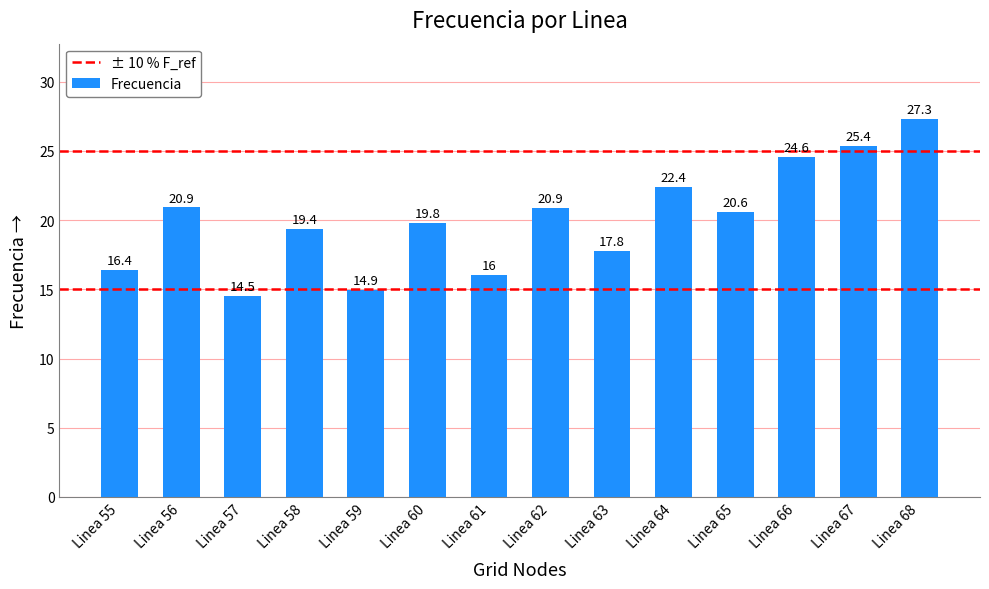

Reading left to right, transcribe all the data shown in this chart.

16.4	20.9	14.5	19.4	14.9	19.8	16.0	20.9	17.8	22.4	20.6	24.6	25.4	27.3